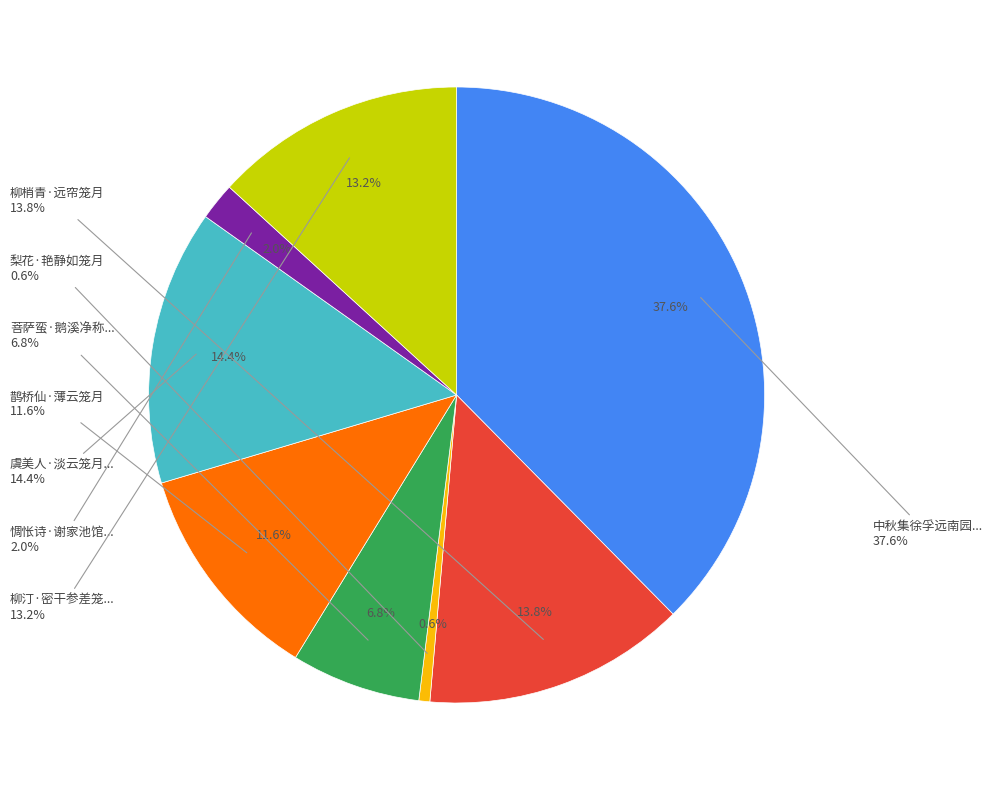

True or false: 柳梢青·远帘笼月 accounts for 14% of the total.

True